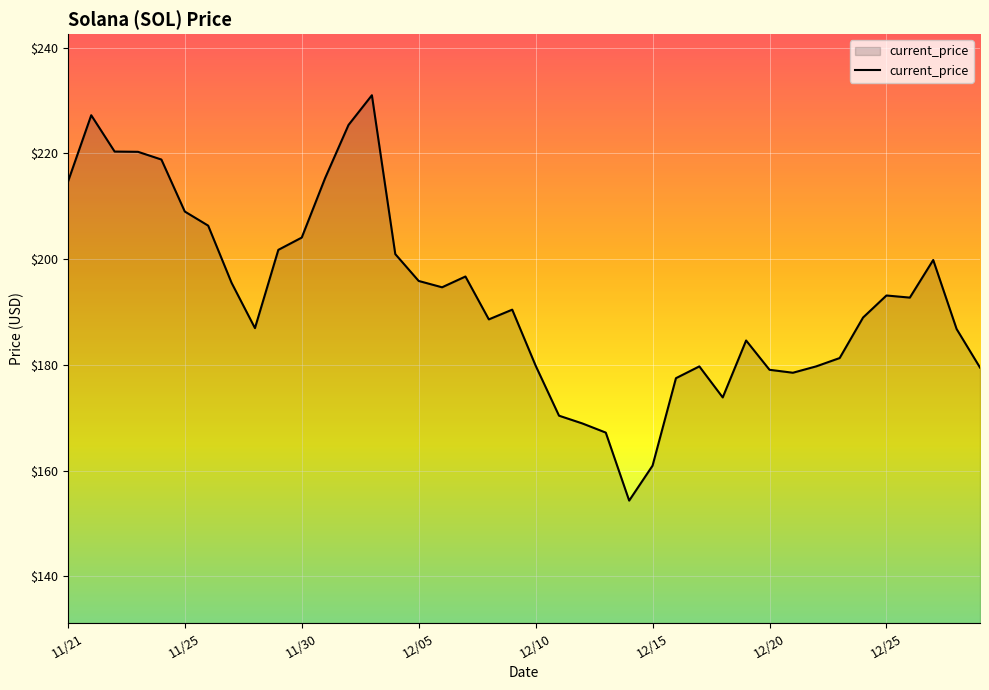

How many categories are shown in the chart?

40